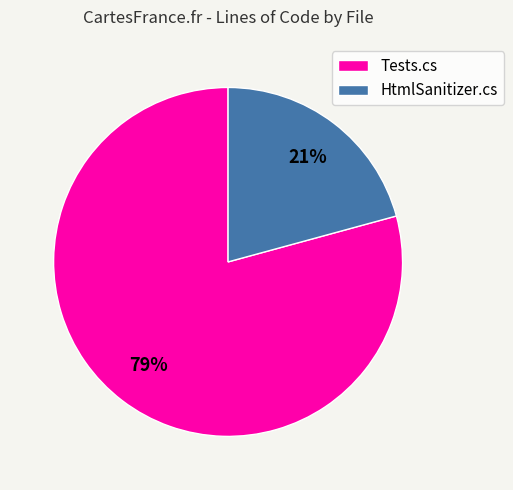

Does any single category account for the majority?

Yes